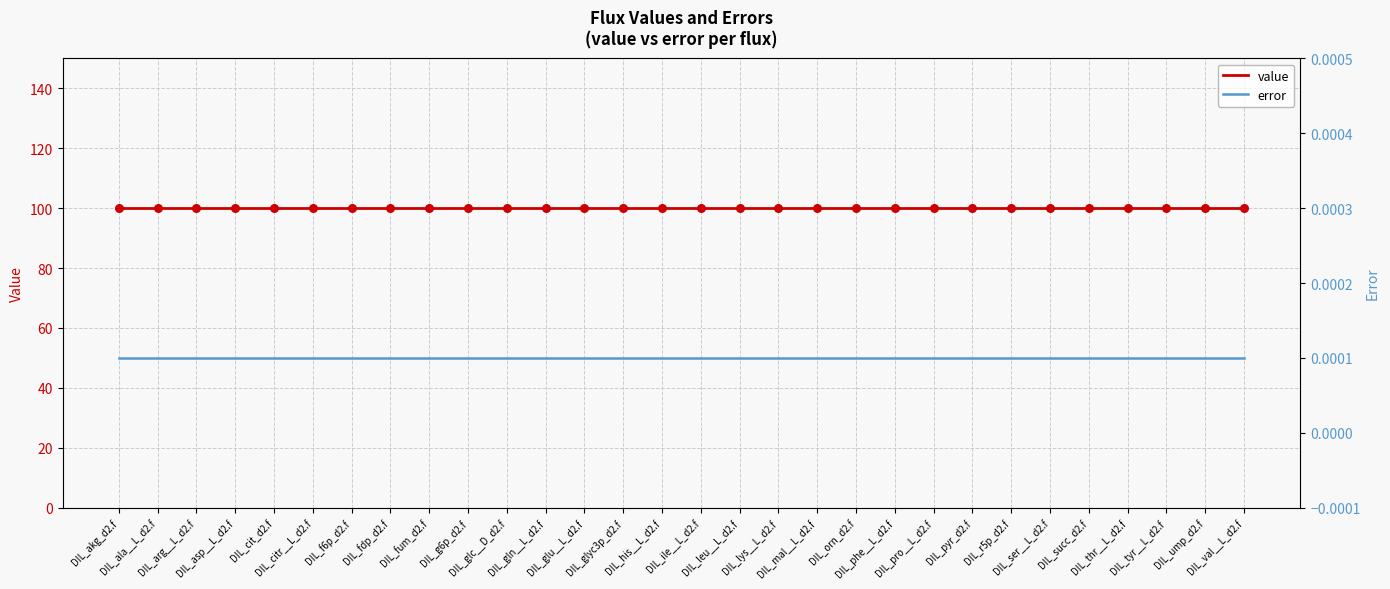

Is the value of error at DIL_gln__L_d2.f greater than the value of value at DIL_thr__L_d2.f?

No